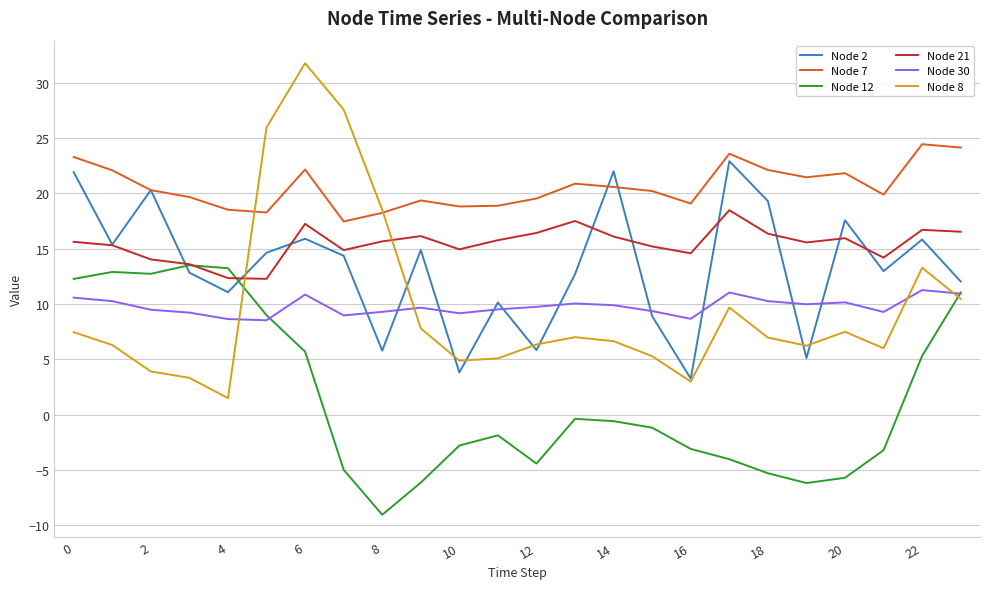

True or false: Node 30 and Node 2 intersect in this chart.

True